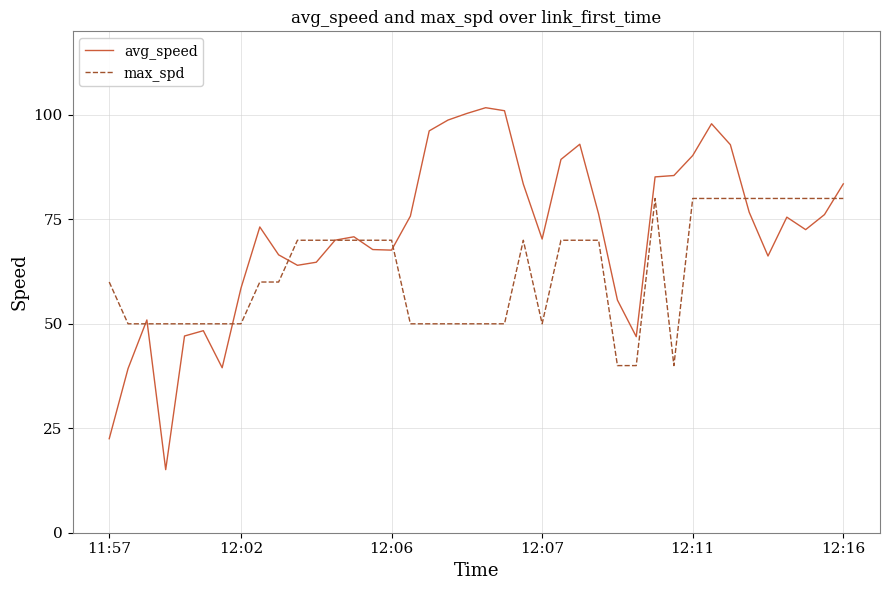

Does the chart have visible grid lines?

Yes